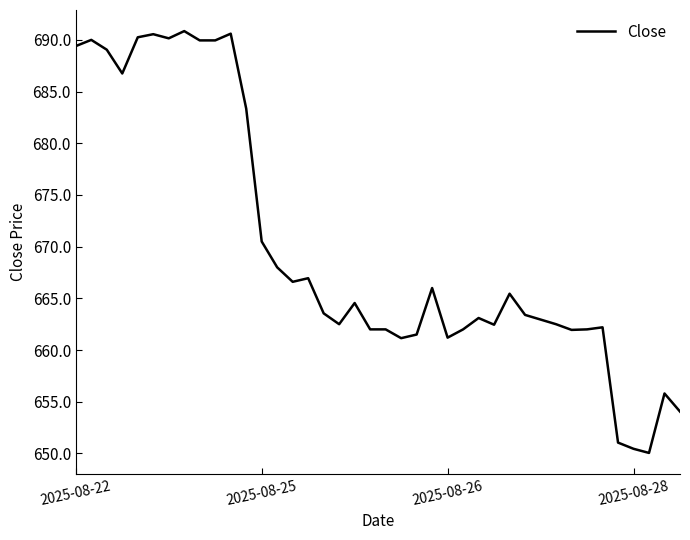

What is the greatest value displayed?

690.8